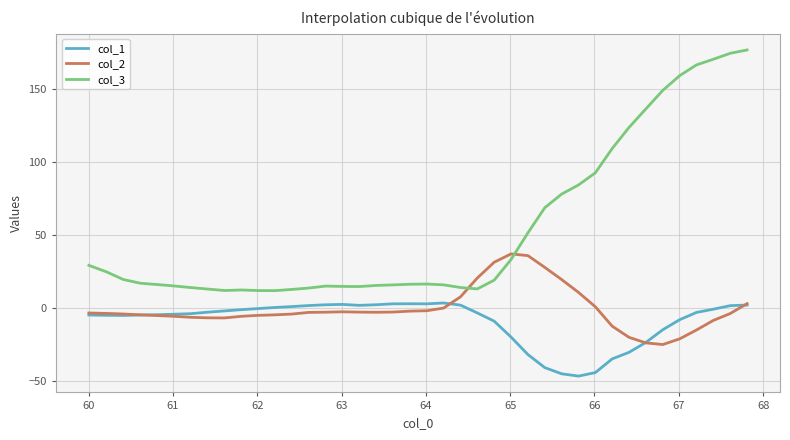

List the series in order of their peak value, highest first.

col_3, col_2, col_1